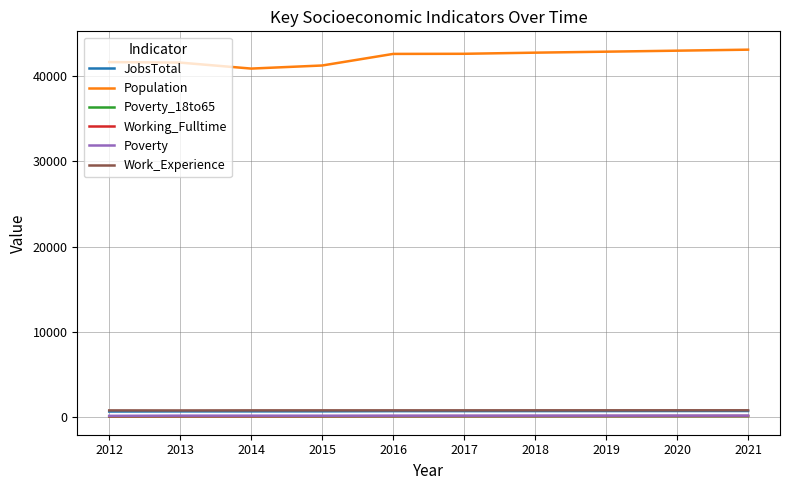

True or false: Work_Experience and Poverty cross at least once.

False